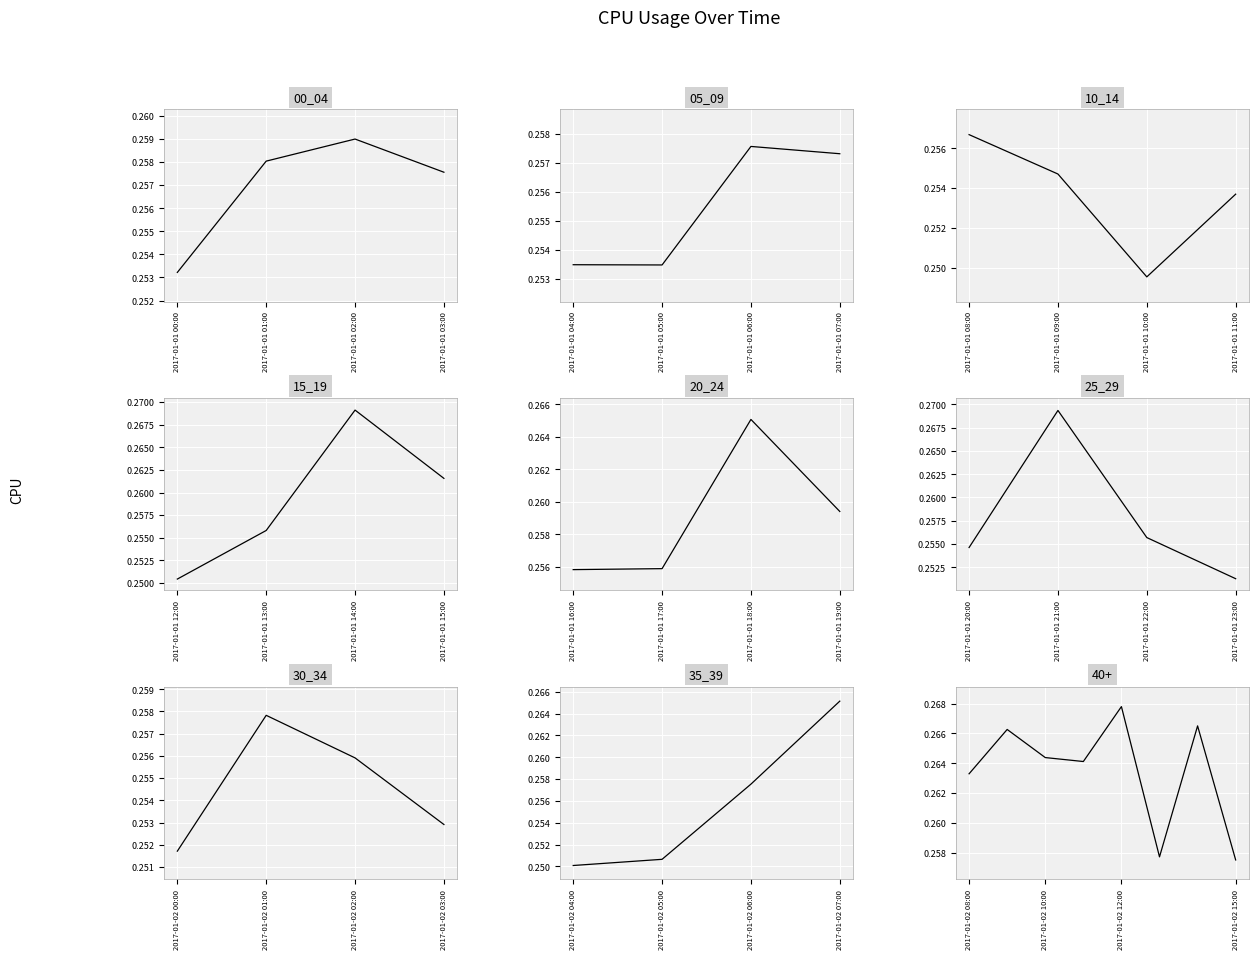

Where is the data nearest to the value 0?

2017-01-02 15:00